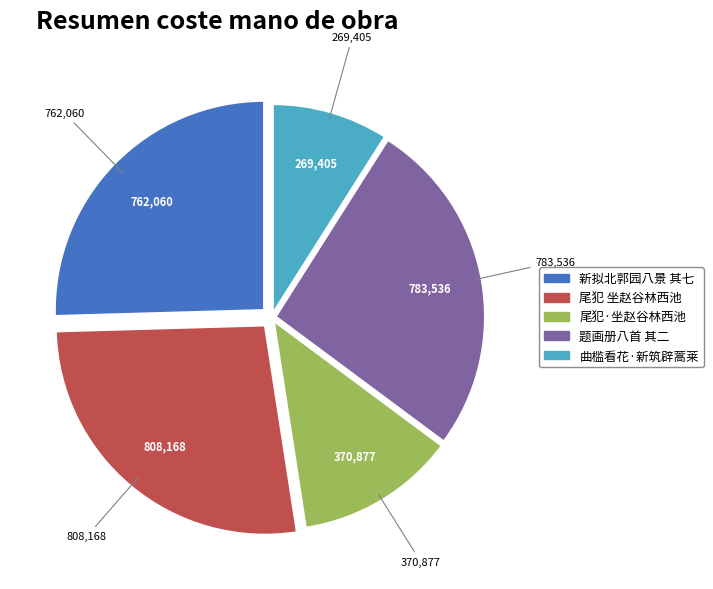

Does any single category account for the majority?

No